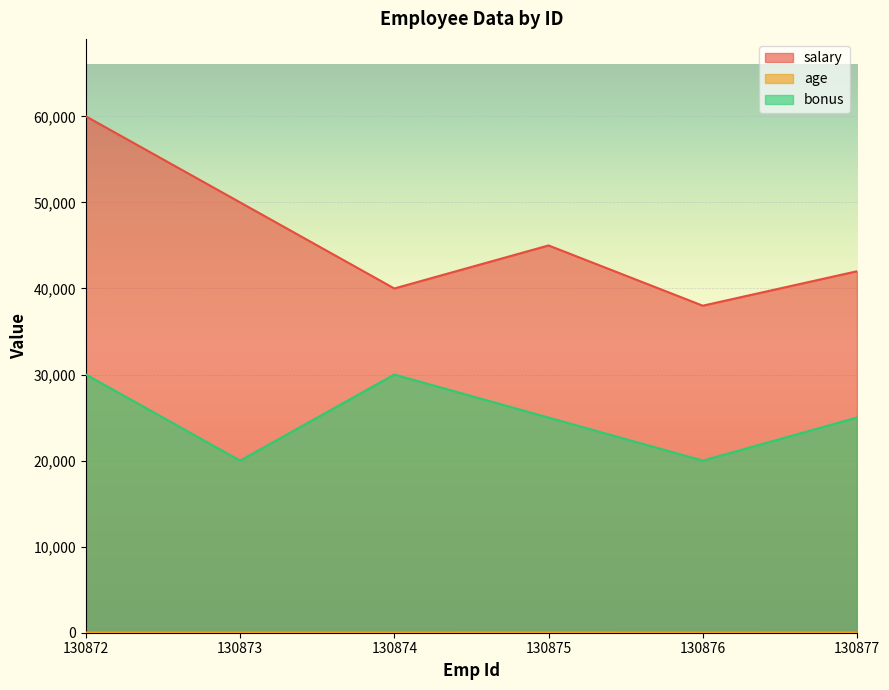

Rank the series by their maximum value, from lowest to highest.

age, bonus, salary